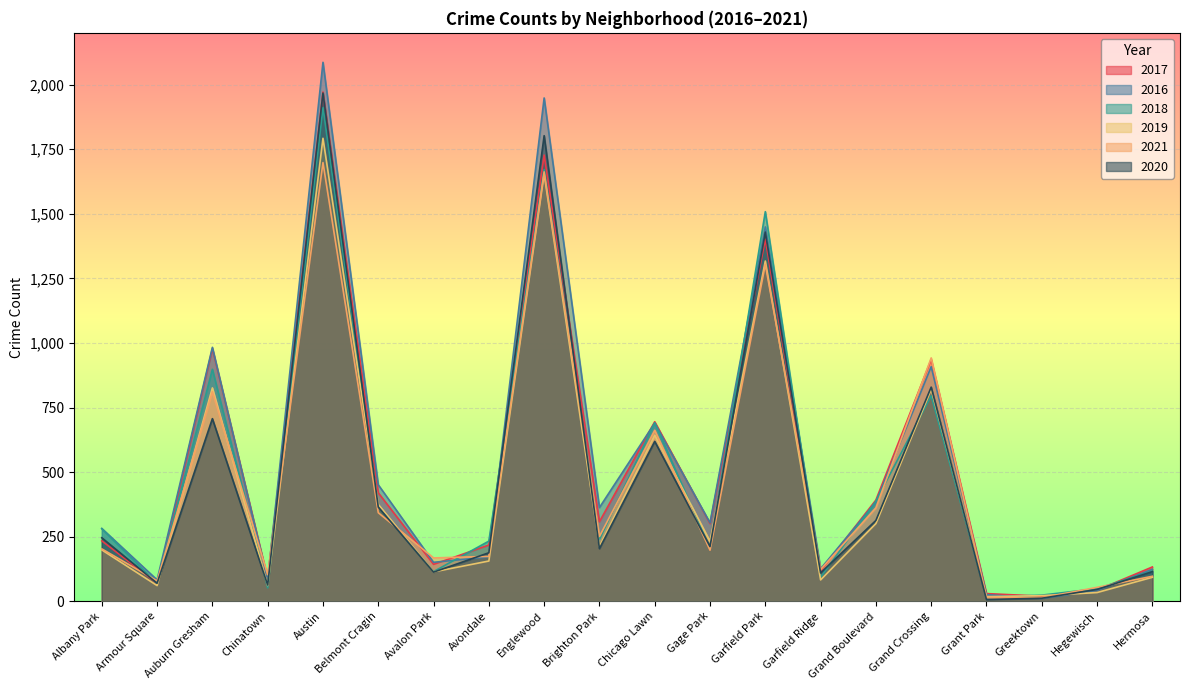

Reading left to right, list all the values displayed in this chart.

2017: Albany Park=234	Armour Square=69	Auburn Gresham=978	Chinatown=88	Austin=1971	Belmont Cragin=420	Avalon Park=143	Avondale=218	Englewood=1727	Brighton Park=308	Chicago Lawn=695	Gage Park=301	Garfield Park=1401	Garfield Ridge=118	Grand Boulevard=392	Grand Crossing=936	Grant Park=30	Greektown=20	Hegewisch=43	Hermosa=133
2016: Albany Park=282	Armour Square=83	Auburn Gresham=983	Chinatown=84	Austin=2086	Belmont Cragin=451	Avalon Park=151	Avondale=172	Englewood=1948	Brighton Park=363	Chicago Lawn=690	Gage Park=304	Garfield Park=1449	Garfield Ridge=126	Grand Boulevard=384	Grand Crossing=908	Grant Park=26	Greektown=11	Hegewisch=42	Hermosa=124
2018: Albany Park=281	Armour Square=69	Auburn Gresham=898	Chinatown=52	Austin=1911	Belmont Cragin=368	Avalon Park=115	Avondale=233	Englewood=1671	Brighton Park=239	Chicago Lawn=691	Gage Park=204	Garfield Park=1508	Garfield Ridge=93	Grand Boulevard=388	Grand Crossing=795	Grant Park=15	Greektown=24	Hegewisch=49	Hermosa=117
2019: Albany Park=199	Armour Square=61	Auburn Gresham=826	Chinatown=61	Austin=1792	Belmont Cragin=375	Avalon Park=114	Avondale=156	Englewood=1654	Brighton Park=212	Chicago Lawn=643	Gage Park=232	Garfield Park=1317	Garfield Ridge=83	Grand Boulevard=301	Grand Crossing=820	Grant Park=18	Greektown=22	Hegewisch=34	Hermosa=93
2021: Albany Park=203	Armour Square=79	Auburn Gresham=811	Chinatown=103	Austin=1698	Belmont Cragin=343	Avalon Park=168	Avondale=174	Englewood=1662	Brighton Park=251	Chicago Lawn=662	Gage Park=198	Garfield Park=1304	Garfield Ridge=123	Grand Boulevard=362	Grand Crossing=942	Grant Park=15	Greektown=14	Hegewisch=54	Hermosa=97
2020: Albany Park=246	Armour Square=70	Auburn Gresham=707	Chinatown=63	Austin=1967	Belmont Cragin=365	Avalon Park=113	Avondale=188	Englewood=1802	Brighton Park=204	Chicago Lawn=619	Gage Park=212	Garfield Park=1429	Garfield Ridge=110	Grand Boulevard=313	Grand Crossing=829	Grant Park=7	Greektown=12	Hegewisch=46	Hermosa=115